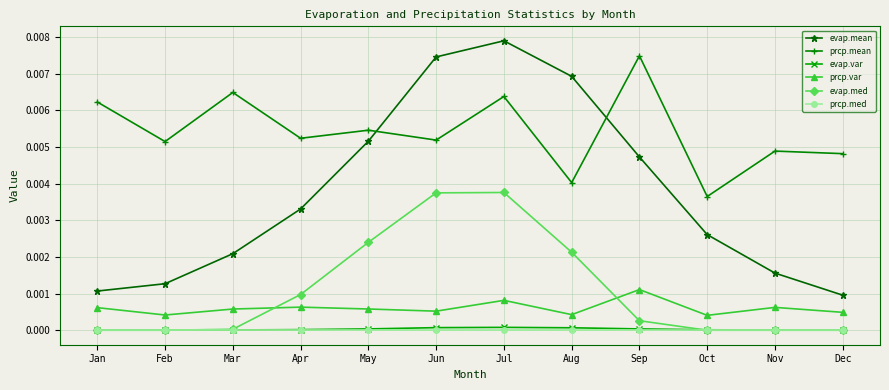

The prcp.mean series shows 0.0 at Dec. True or false?

True